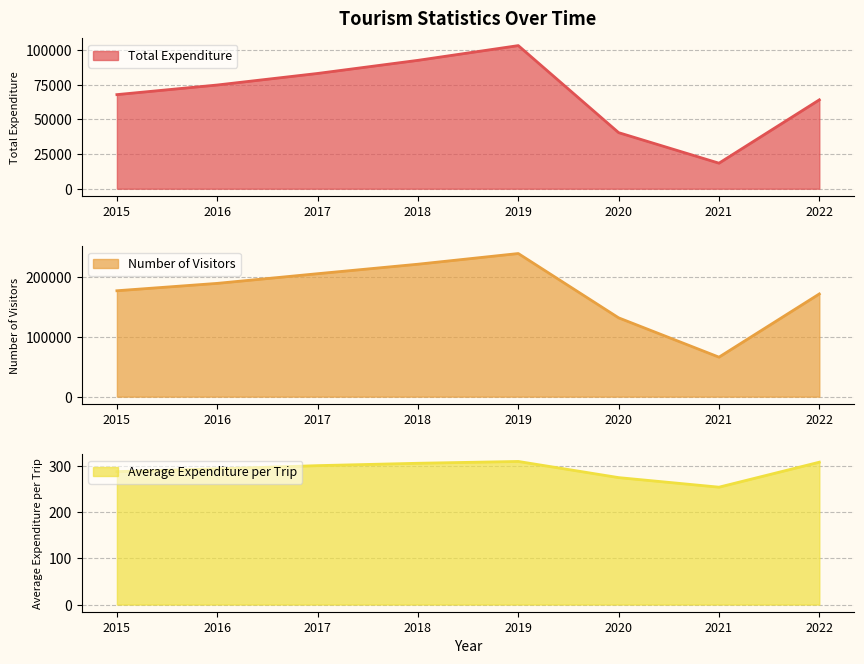

Which category has the highest value across all series?

2019